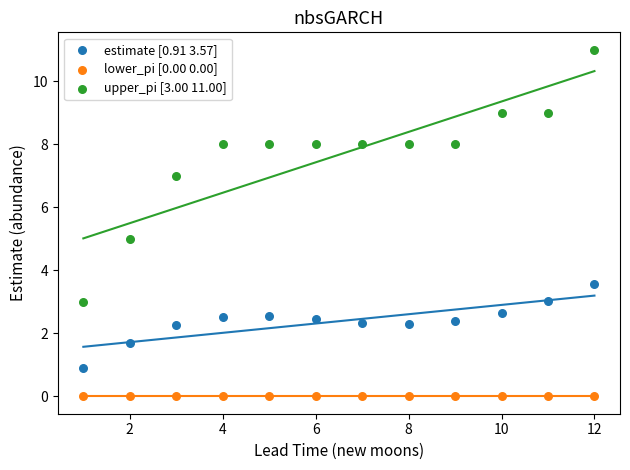

Which series reaches the minimum Y coordinate?

lower_pi [0.00 0.00]